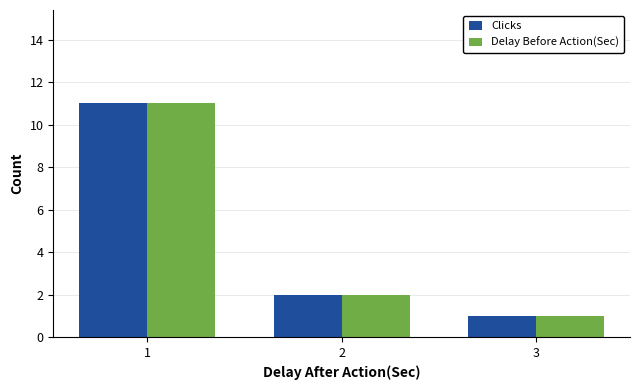

Count the Delay Before Action(Sec) values in the range 1 to 11.

3